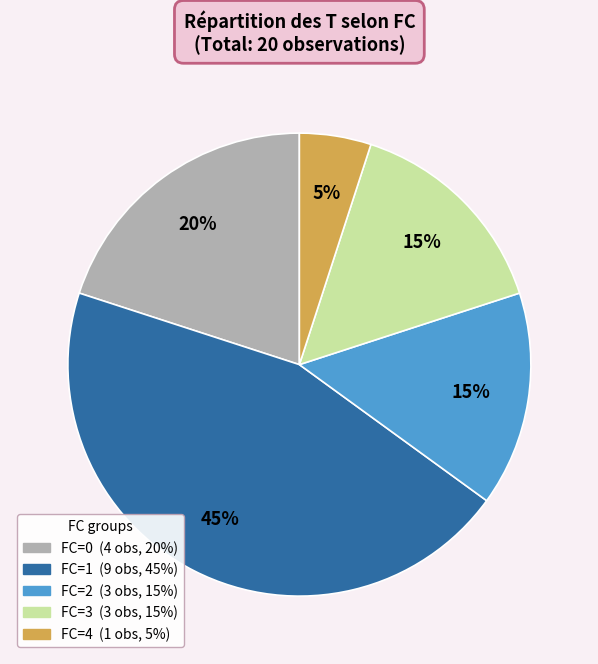

To the nearest percent, what is the difference between the largest and smallest slice percentages?

40%